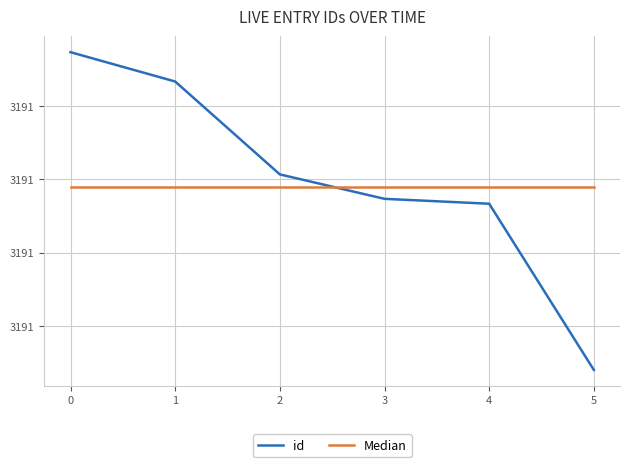

What is the value of the id point at the 6th from the left?

3191716.0